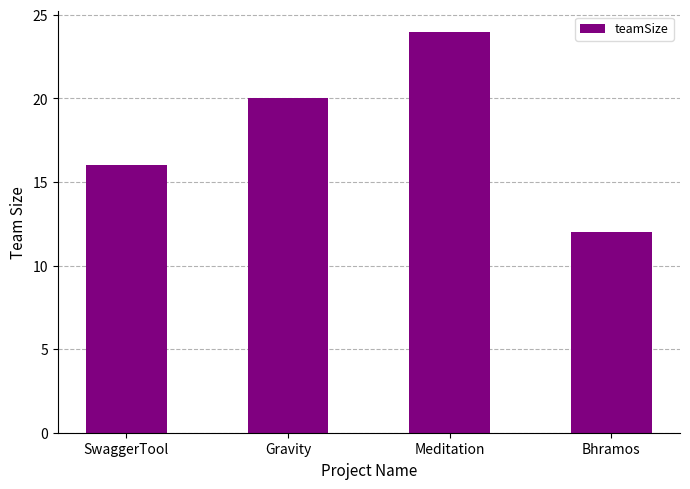

What is the change in value from Meditation to Bhramos?

-12